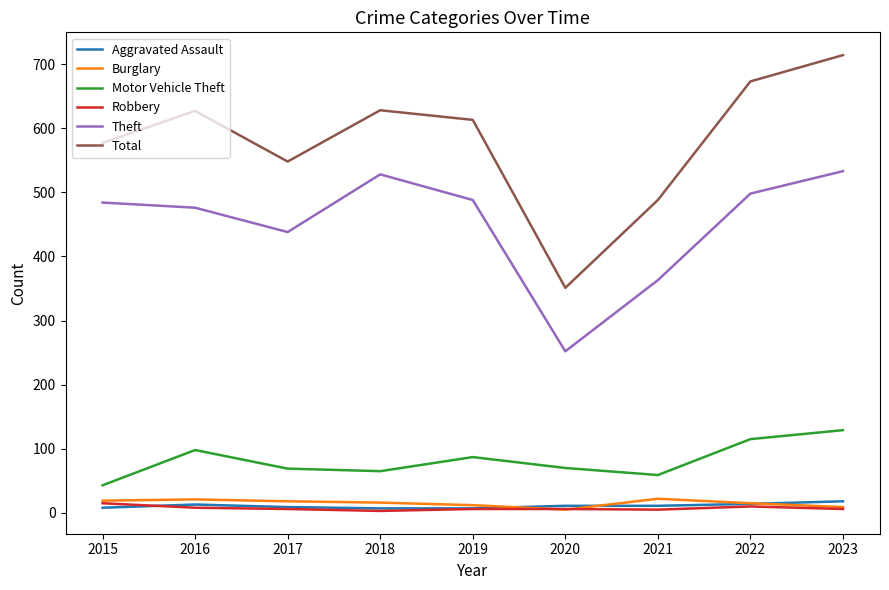

Which series has the widest spread of values?

Total